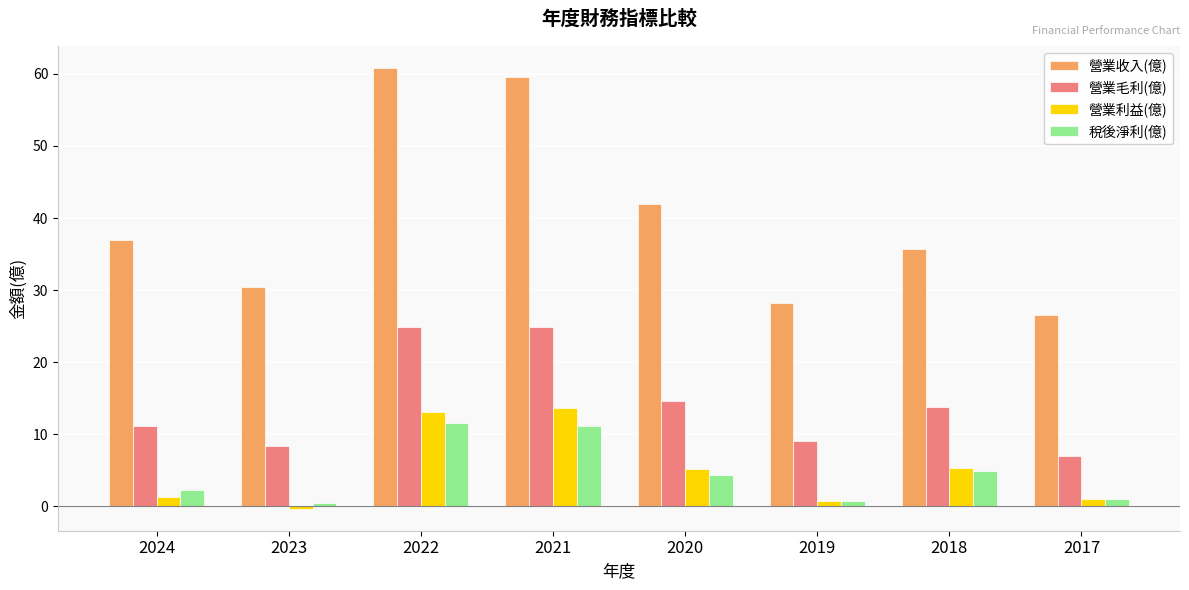

The 營業收入(億) series shows 59.4 at 2024. True or false?

False